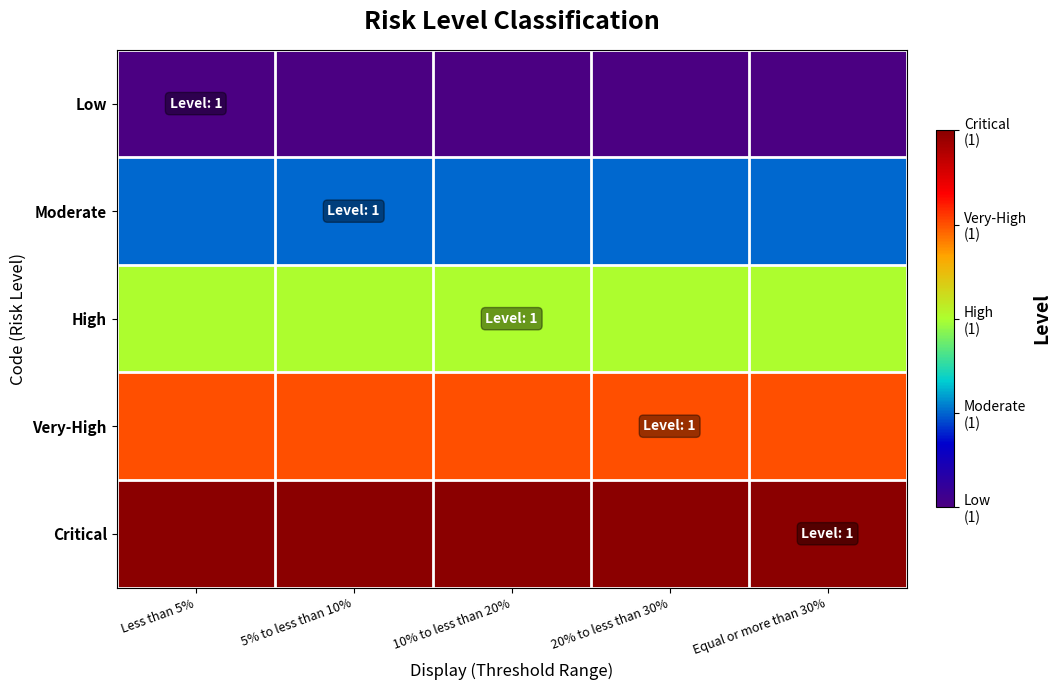

What is the total value across all series at 5% to less than 10%?

10